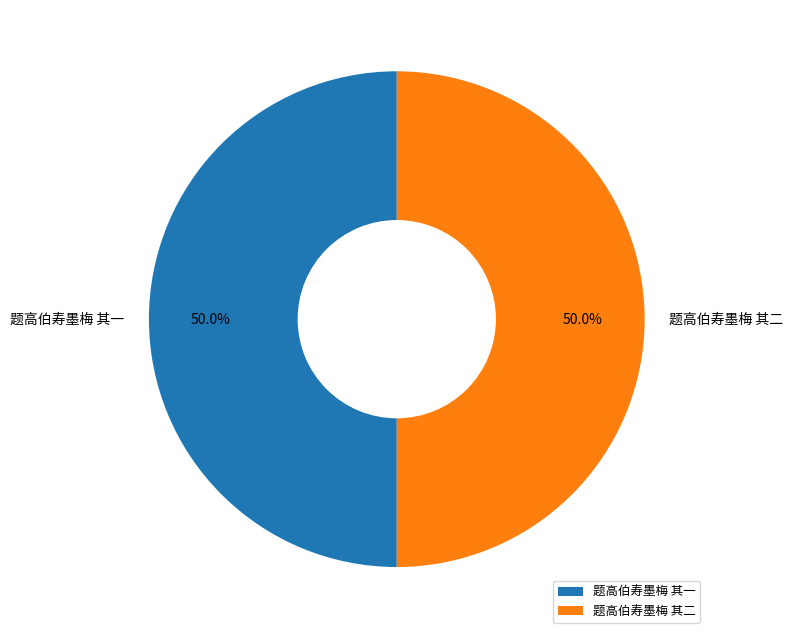

How many segments does this pie chart have?

2